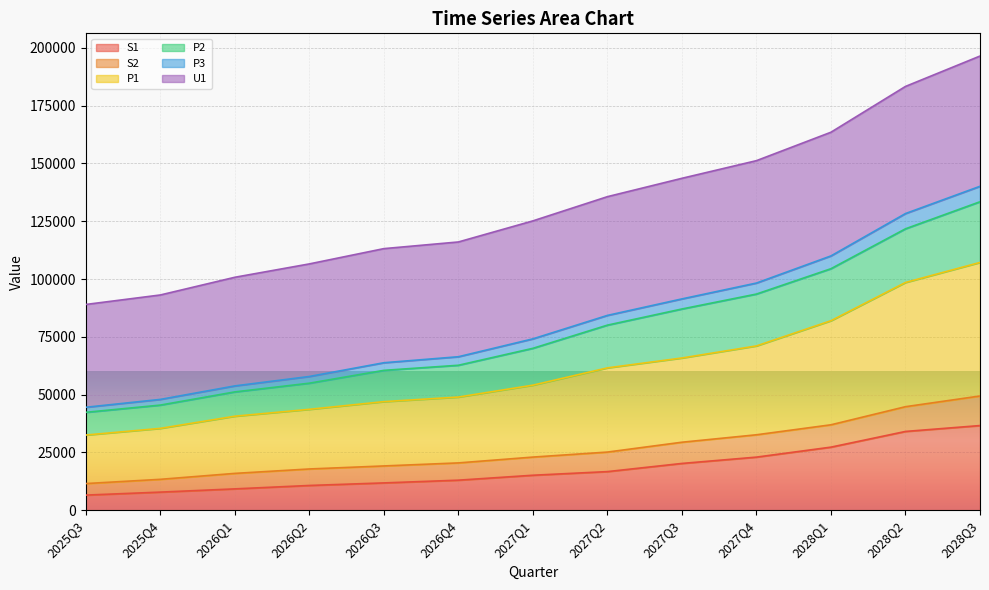

What position from the right is 2028Q3?

1